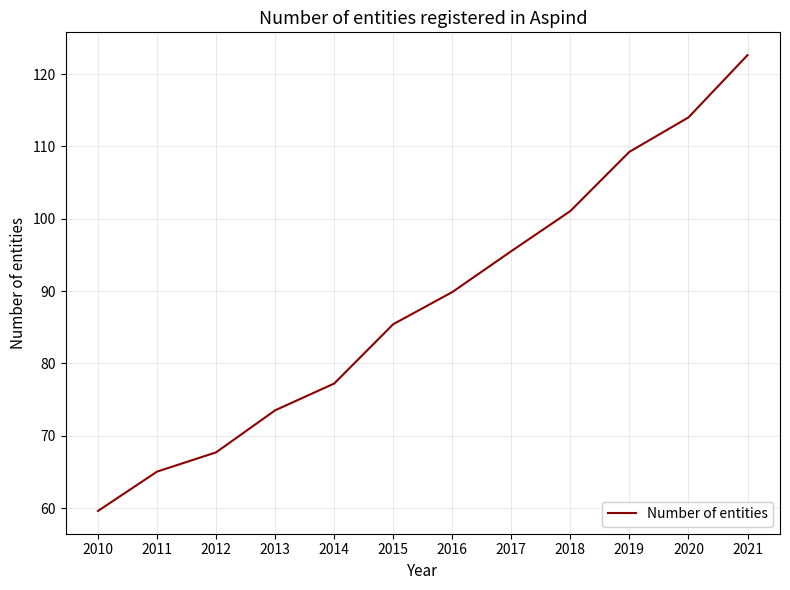

Reading left to right, transcribe all the data shown in this chart.

2010=59.6	2011=65.1	2012=67.7	2013=73.5	2014=77.2	2015=85.4	2016=89.9	2017=95.5	2018=101.1	2019=109.3	2020=114.0	2021=122.6